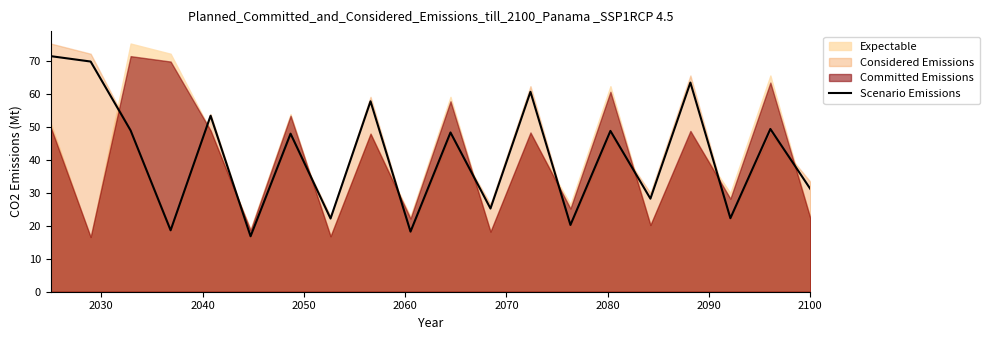

What is the maximum value for Scenario Emissions?

71.5